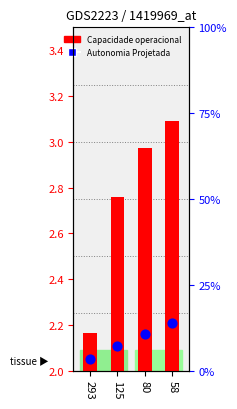

Which series contains the highest Y value?

Capacidade operacional [ha/h]